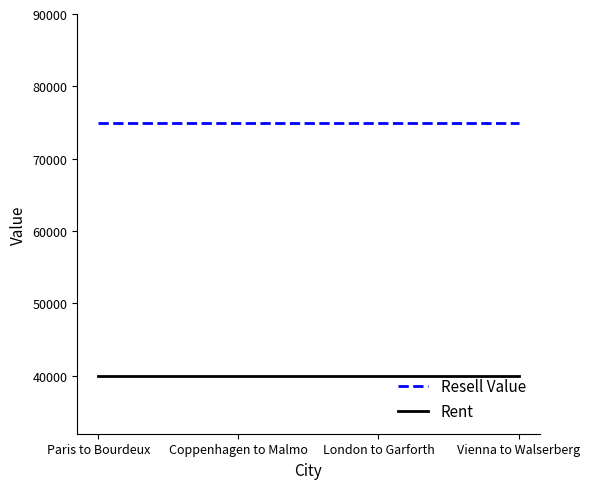

List the series in order of their overall mean, lowest first.

Rent, Resell Value